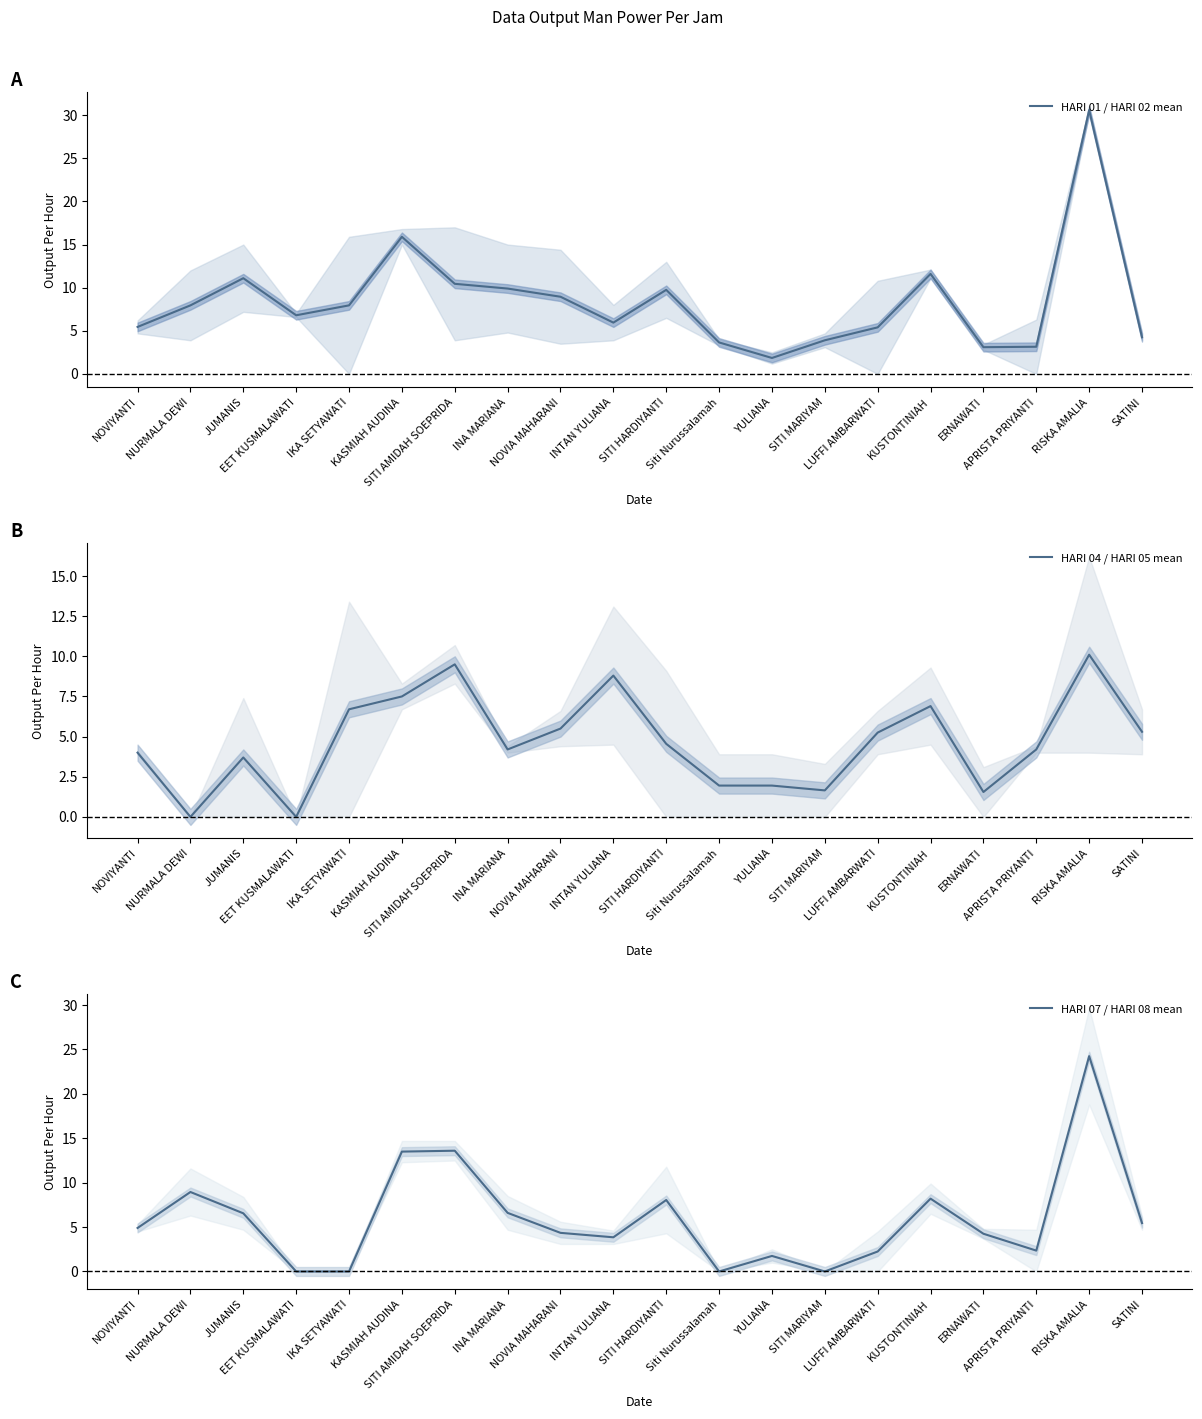

What is the spread (max minus min) of values at YULIANA?

0.2